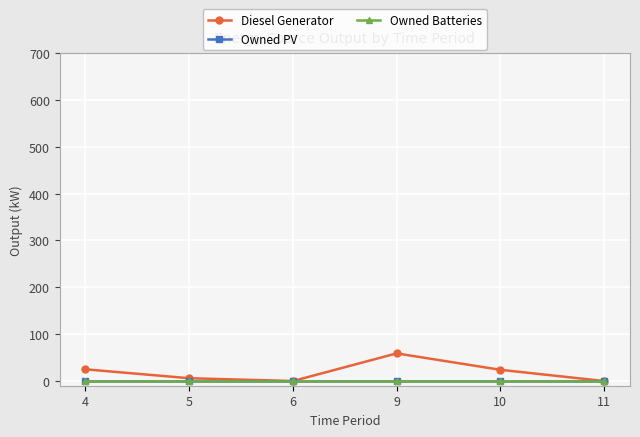

Does the chart have visible grid lines?

Yes